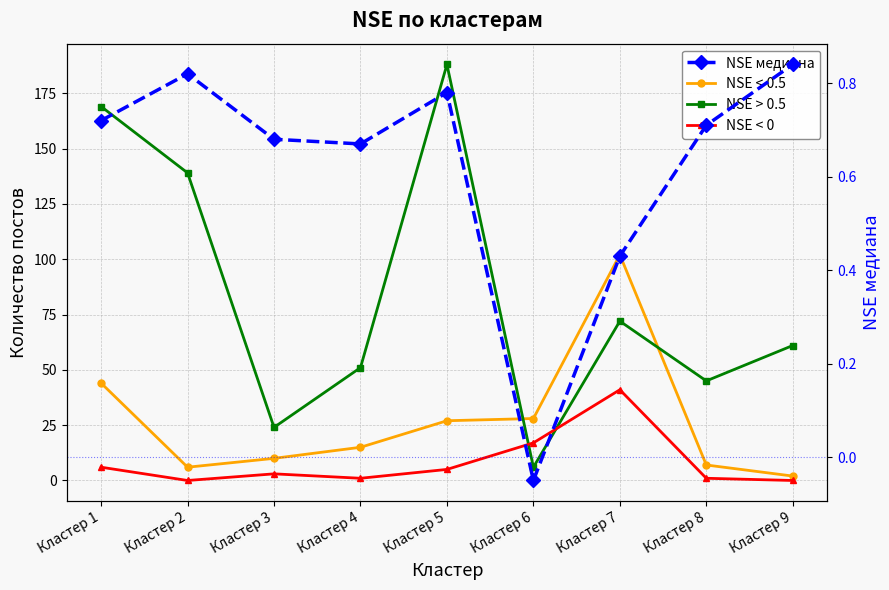

True or false: NSE медиана and NSE < 0.5 intersect in this chart.

False